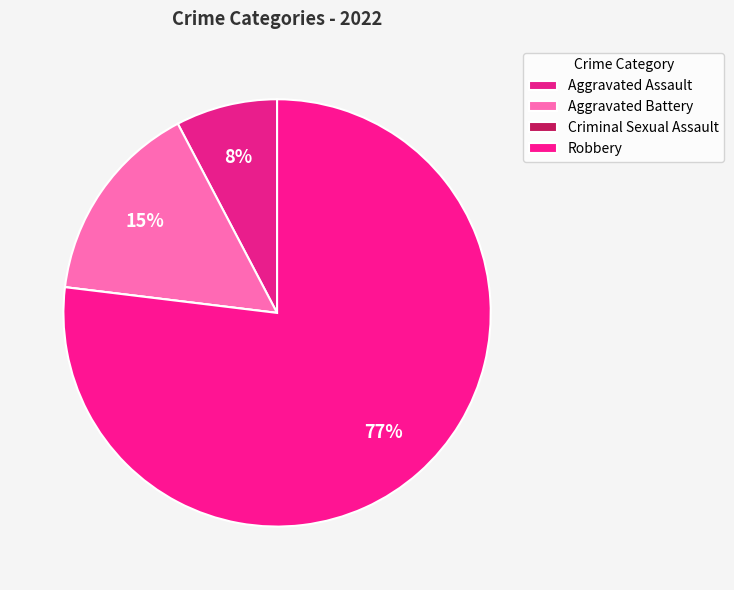

How many segments does this pie chart have?

4